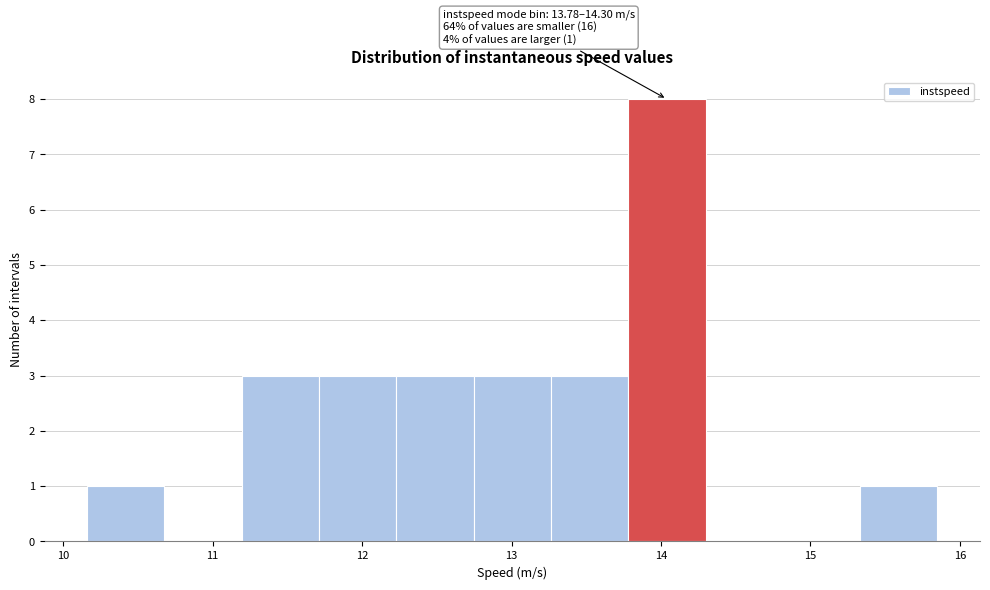

Over which range of the x-axis is the bar tallest?

13.8 to 14.3